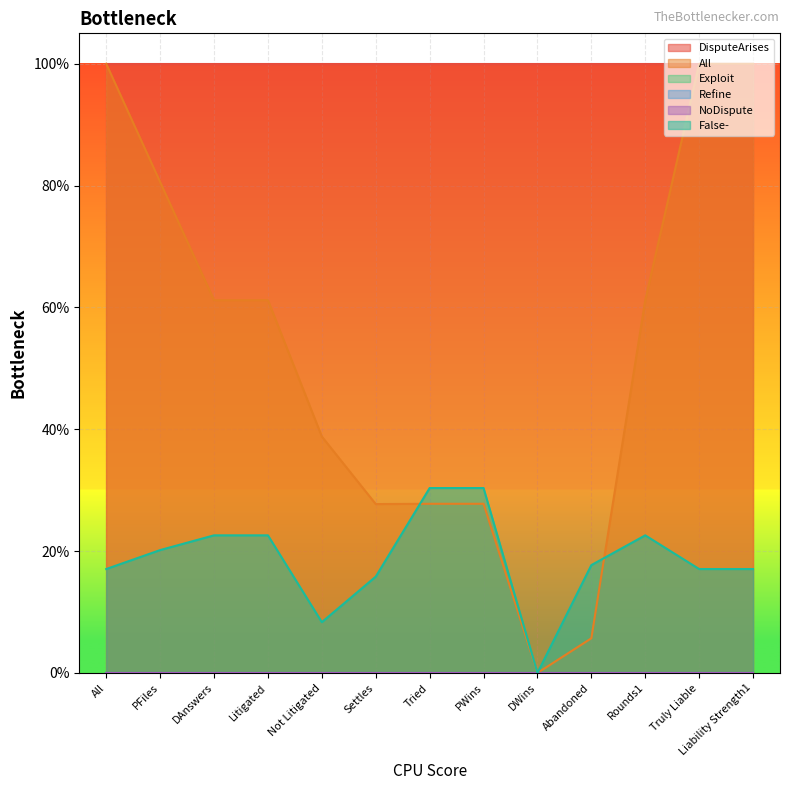

Rank the series at Litigated from highest to lowest value.

DisputeArises, All, False-, Refine, Exploit, NoDispute